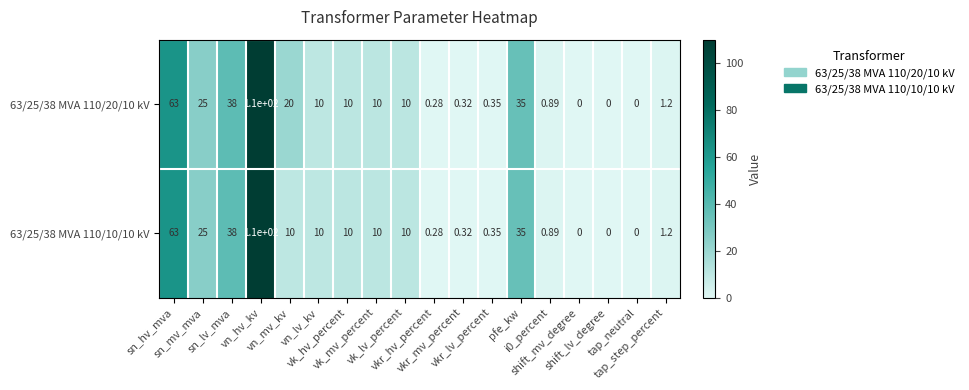

What is the total value across all series at vn_lv_kv?

20.0